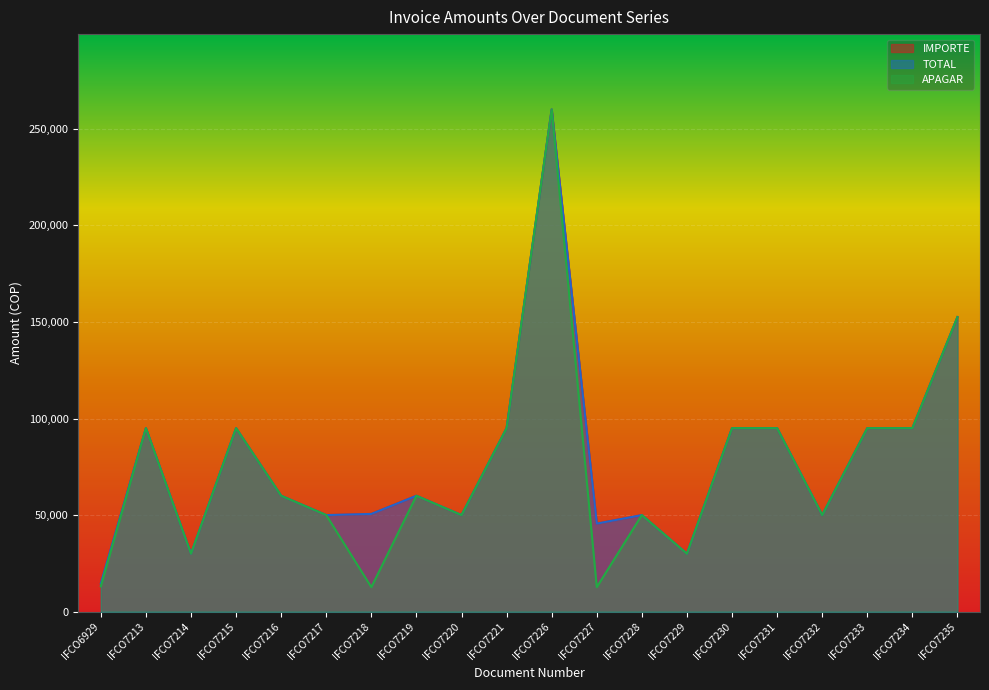

Is the value of APAGAR at IFCO7231 greater than the value of TOTAL at IFCO7220?

Yes